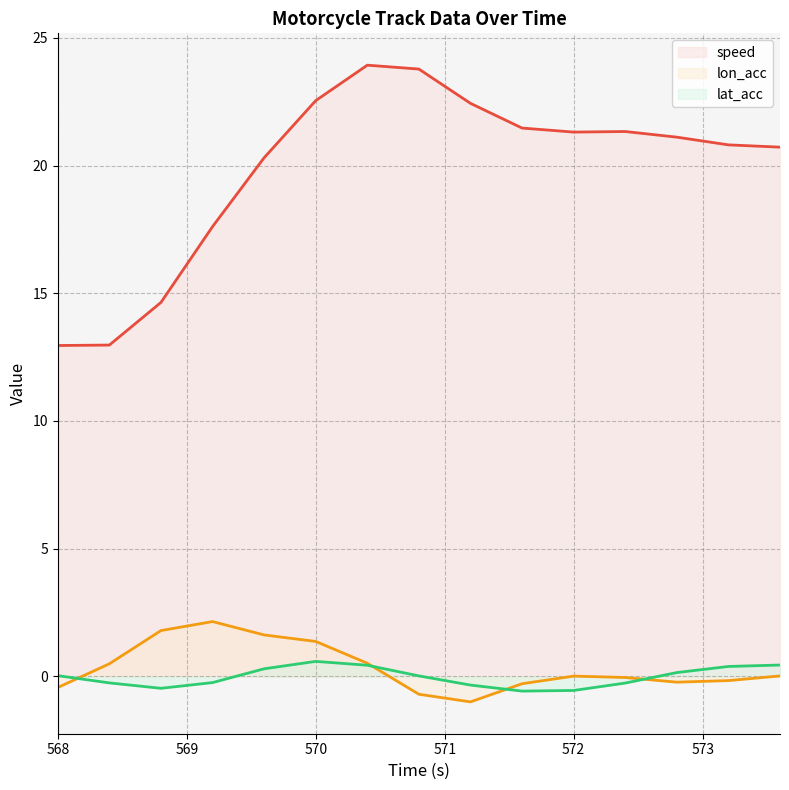

Reading left to right, extract all data points from this chart.

speed (line): 13.0	13.0	14.6	17.6	20.3	22.5	23.9	23.8	22.4	21.5	21.3	21.3	21.1	20.8	20.7
lon_acc (line): -0.4	0.5	1.8	2.1	1.6	1.4	0.5	-0.7	-1.0	-0.3	0.0	-0.0	-0.2	-0.2	0.0
lat_acc (line): 0.0	-0.3	-0.5	-0.2	0.3	0.6	0.4	0.0	-0.3	-0.6	-0.5	-0.3	0.2	0.4	0.4